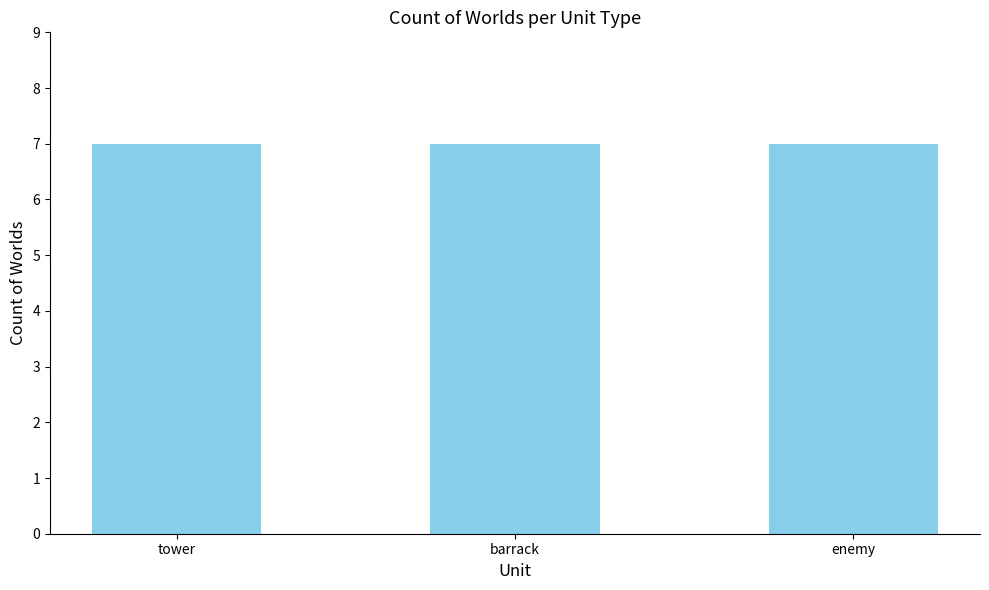

List the labels in order of value, smallest first.

enemy, tower, barrack